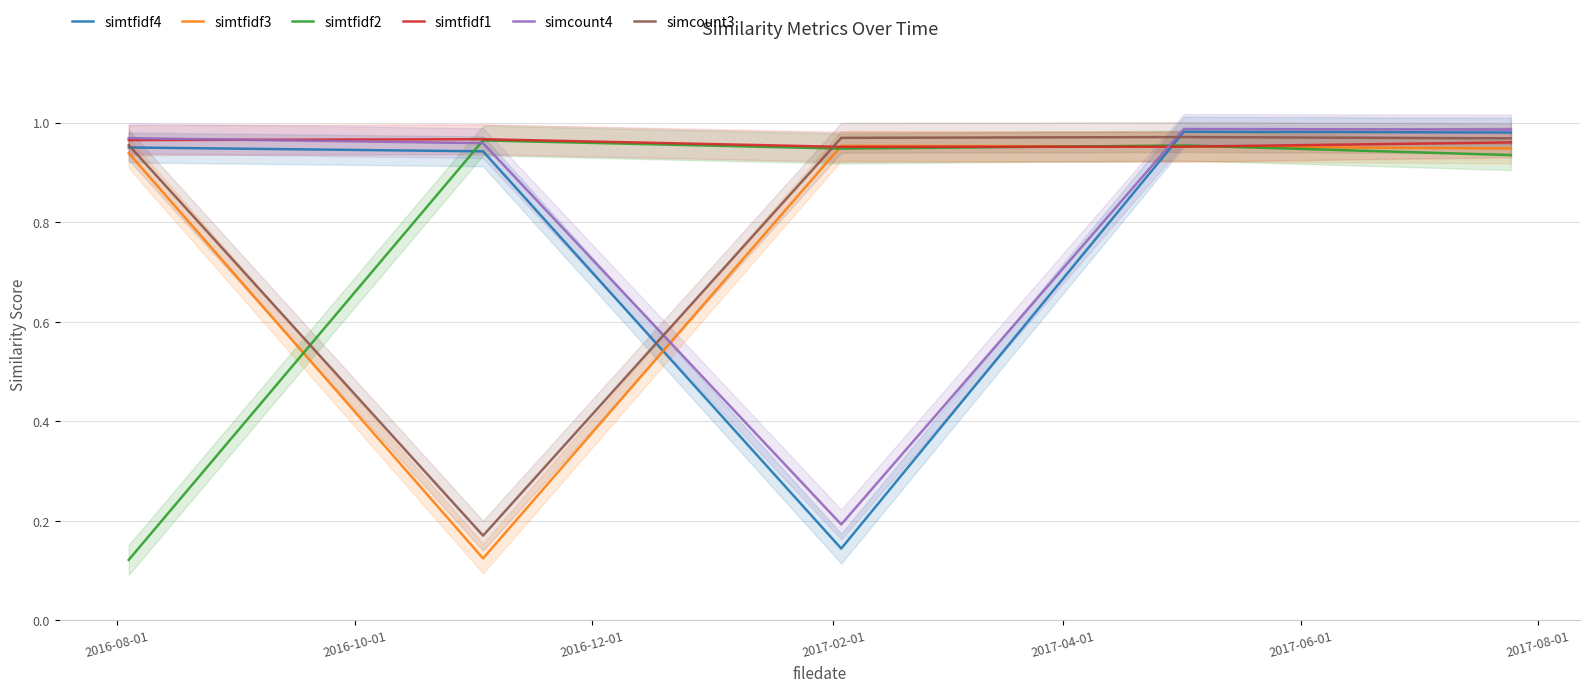

How many times do simtfidf3 and simcount4 cross each other?

2